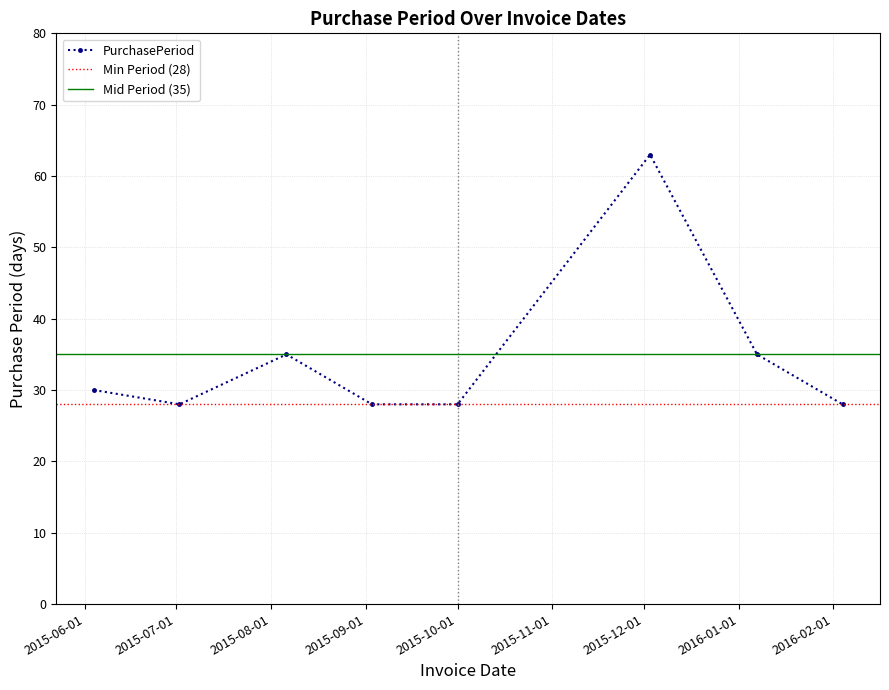

Count the number of categories in the chart.

8